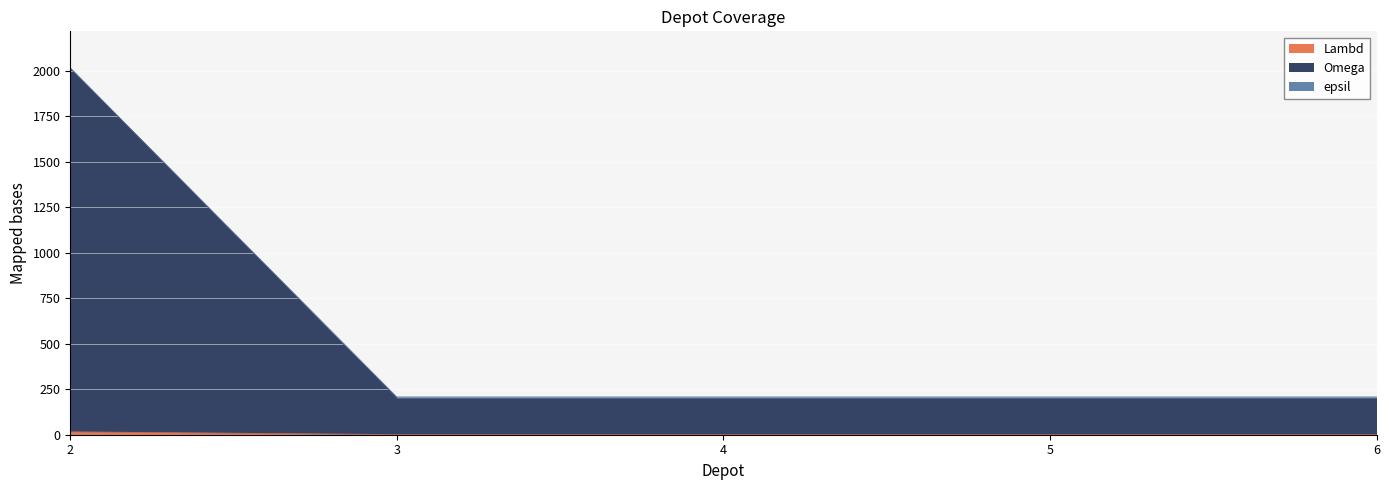

At which label is Omega closest to 8?

3